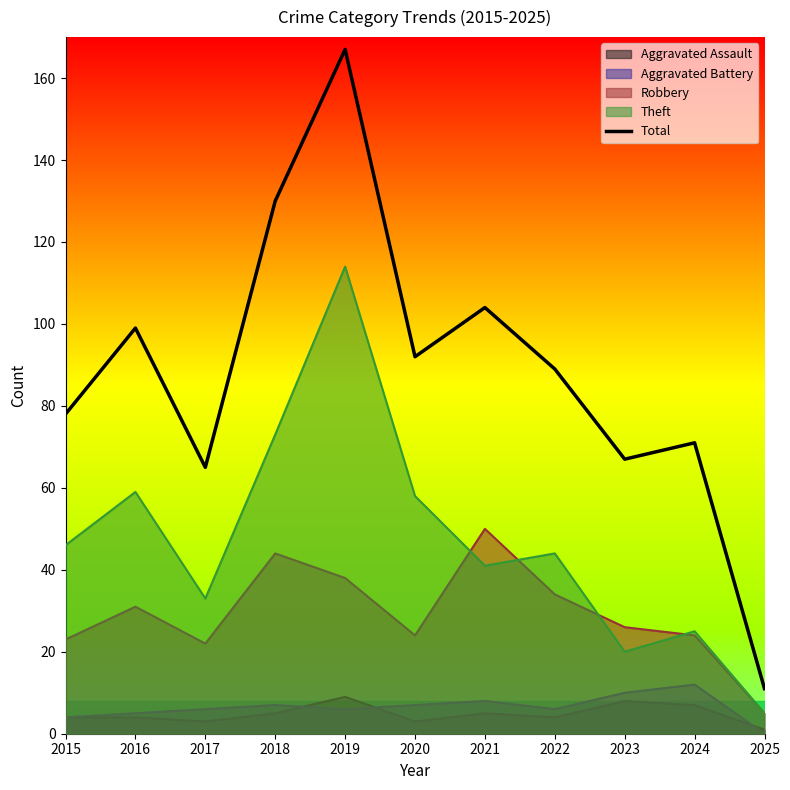

How many lines are shown in the chart?

5